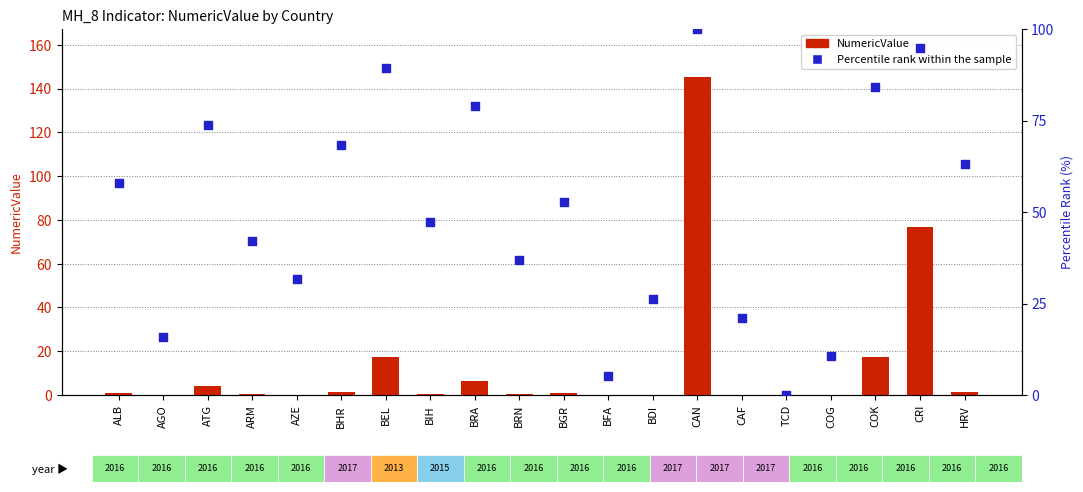

Which series contains the highest Y value?

NumericValue